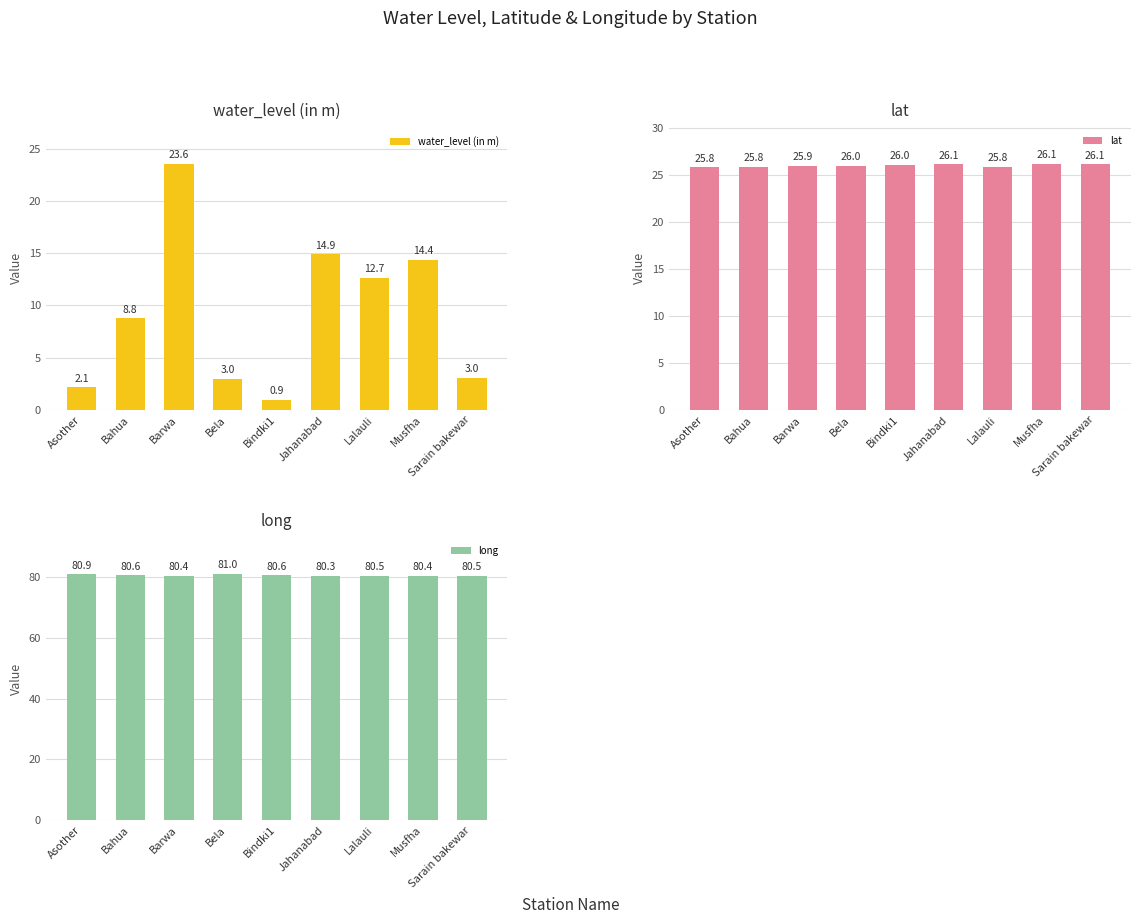

Reading left to right, extract all data points from this chart.

water_level (in m): 2.1	8.8	23.6	3.0	0.9	14.9	12.7	14.4	3.0
lat: 25.8	25.8	25.9	26.0	26.0	26.1	25.8	26.1	26.1
long: 80.9	80.6	80.4	81.0	80.6	80.3	80.5	80.4	80.5